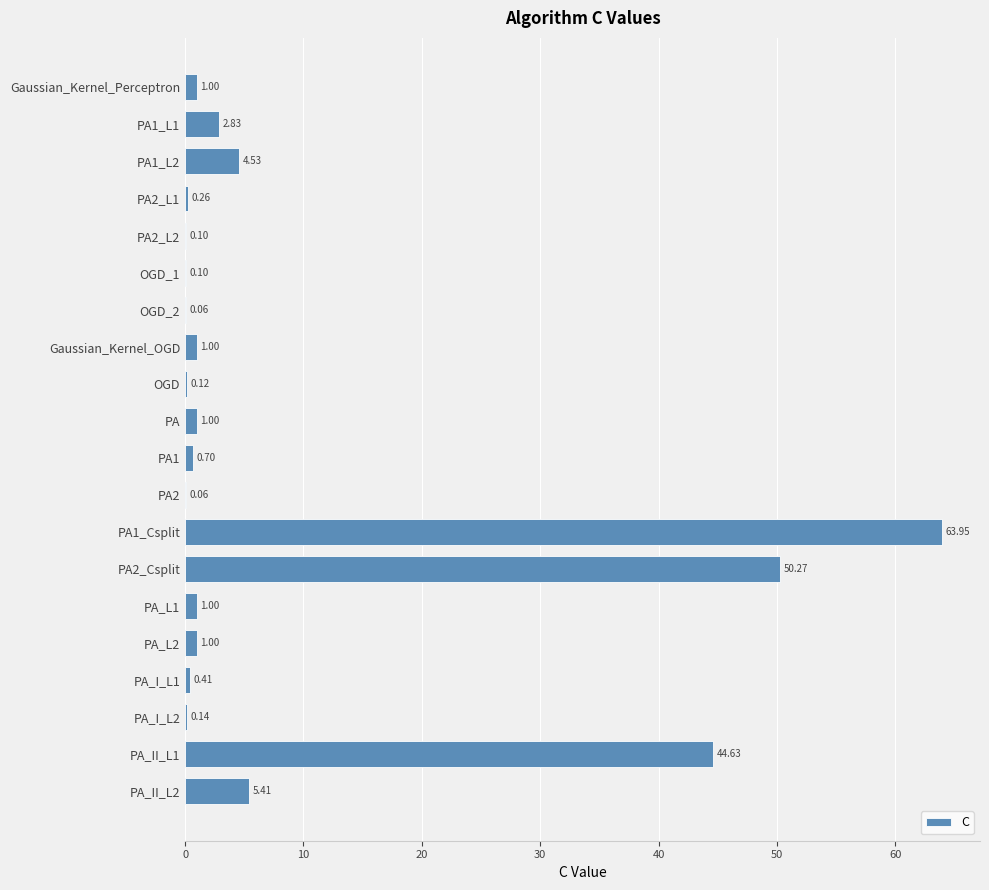

What is the average value?

8.9